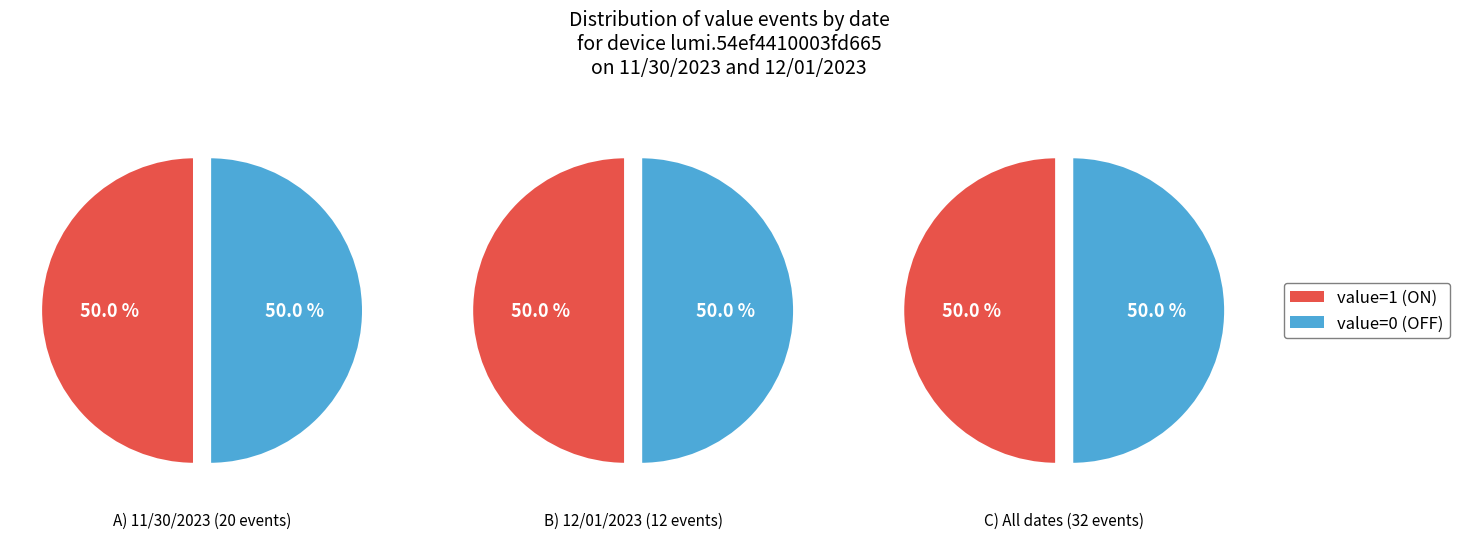

Does 1 represent more than half of the total?

No